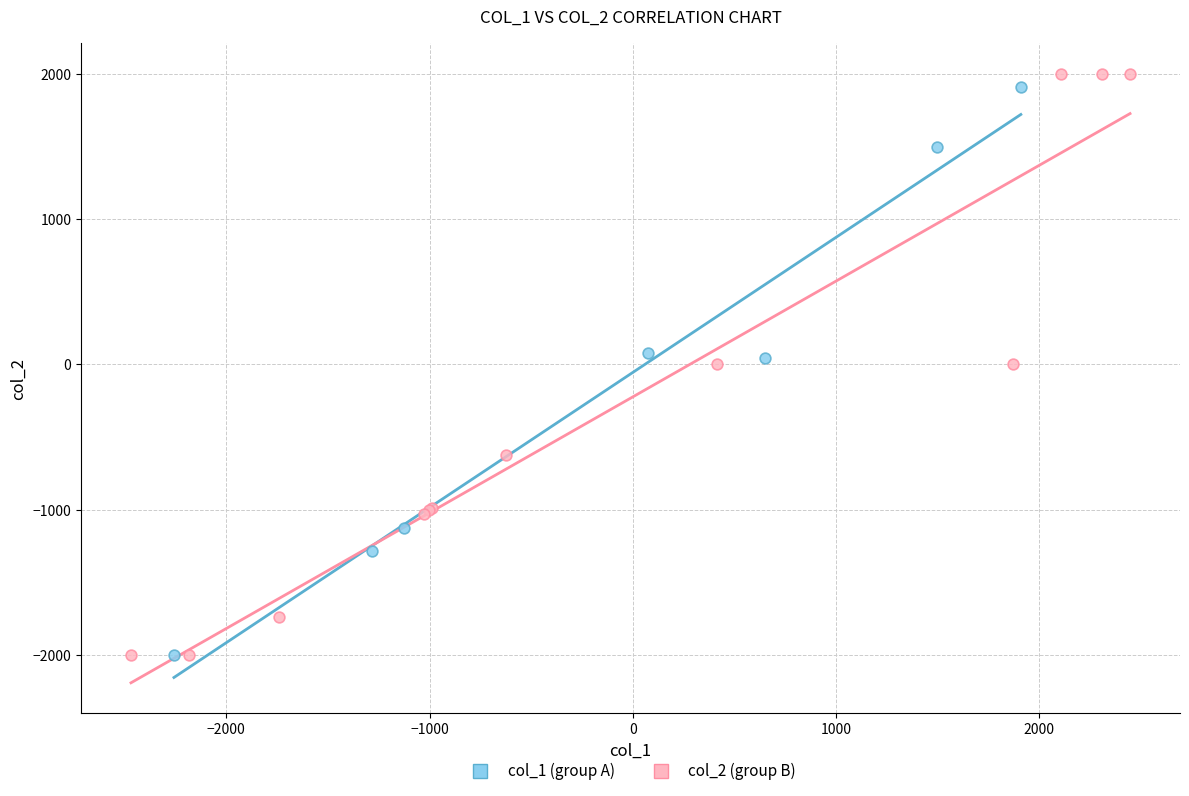

Which series reaches the maximum Y coordinate?

col_2 (group B)